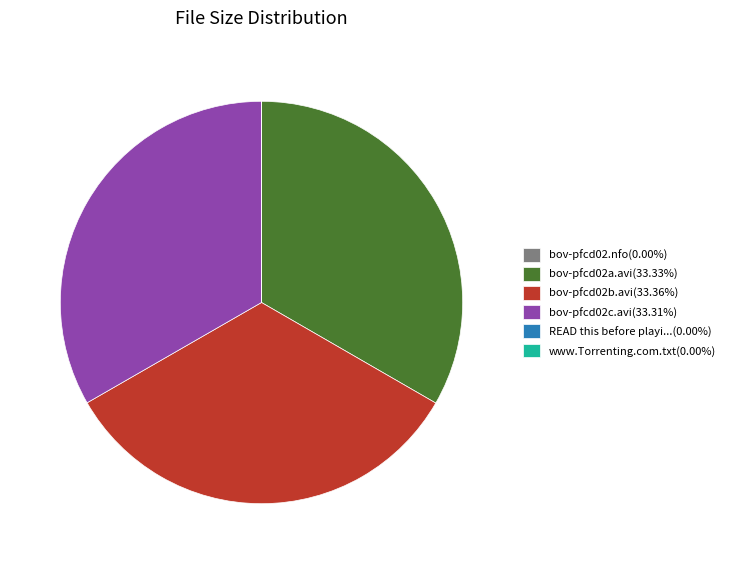

Do bov-pfcd02c.avi(33.31%) and bov-pfcd02a.avi(33.33%) together represent more than half of the pie?

Yes